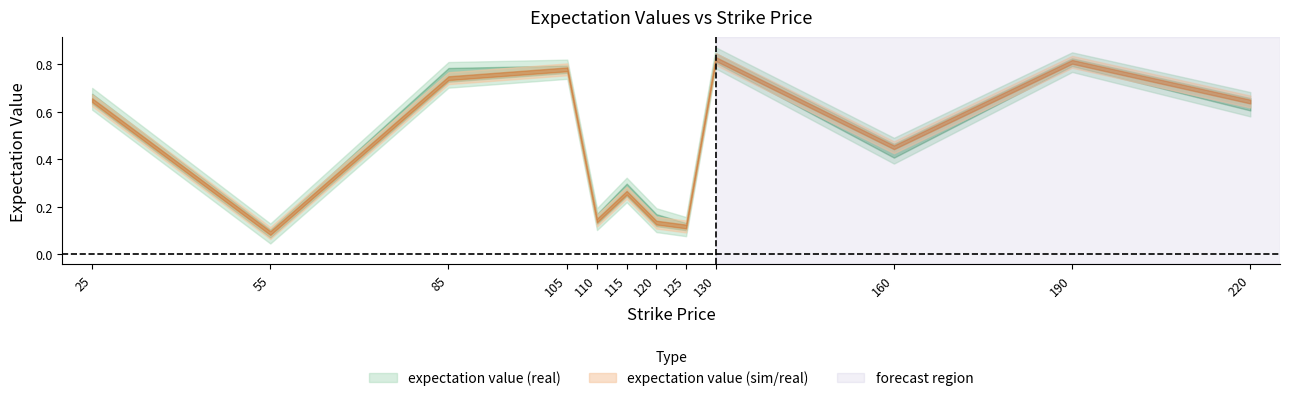

How many lines are shown in the chart?

2